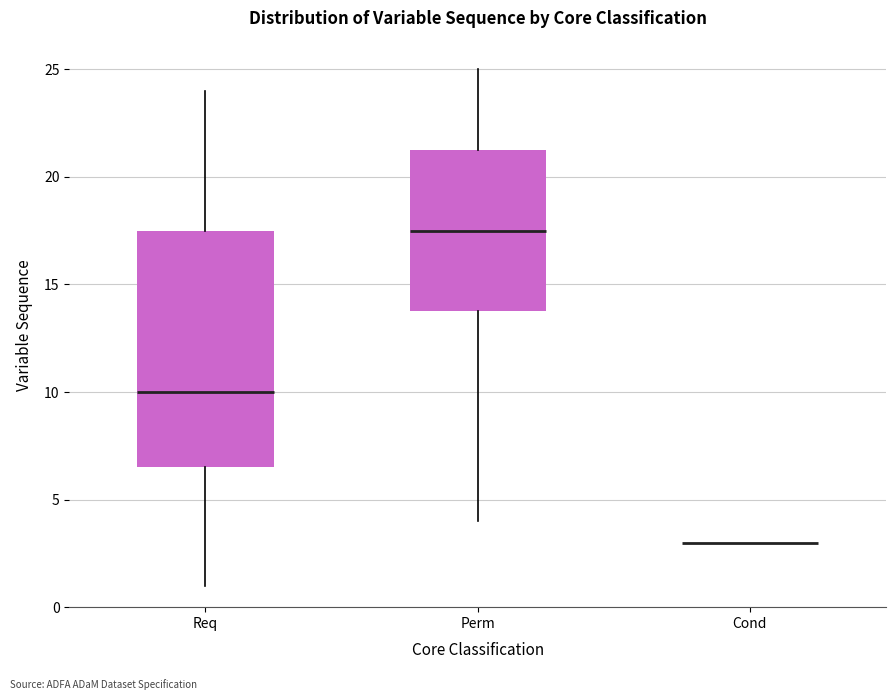

Reading left to right, read every box against the y-axis: the position of its median line, the range the box covers, and the ends of its whiskers. The values are not printed on the chart, so give them approximately, as read against the axis.

Req: median 10.0, box 6.5 to 17.5, whiskers 1.0 to 24.0
Perm: median 17.5, box 14.0 to 21.5, whiskers 4.0 to 25.0
Cond: box collapsed to a line at 3.0, whiskers 3.0 to 3.0